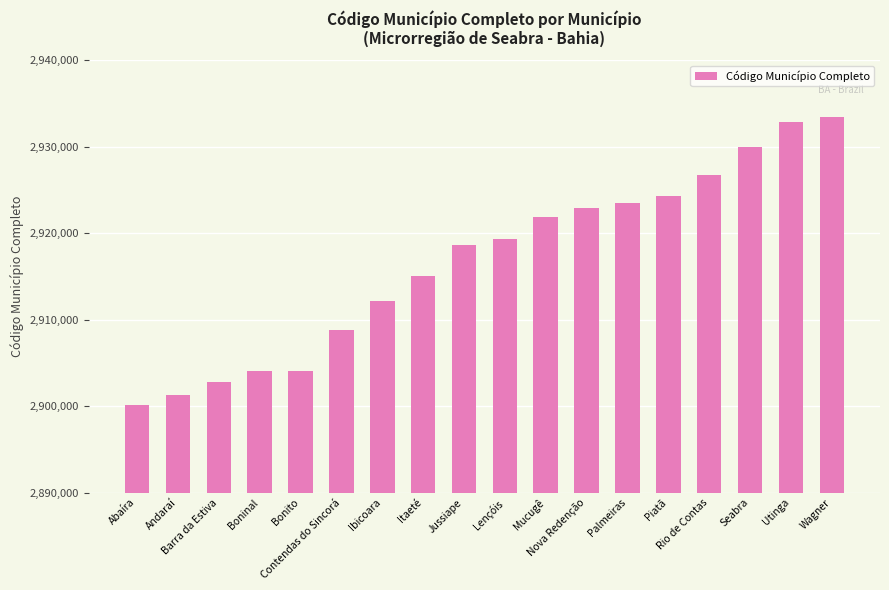

What is the sum of all values?

52501592